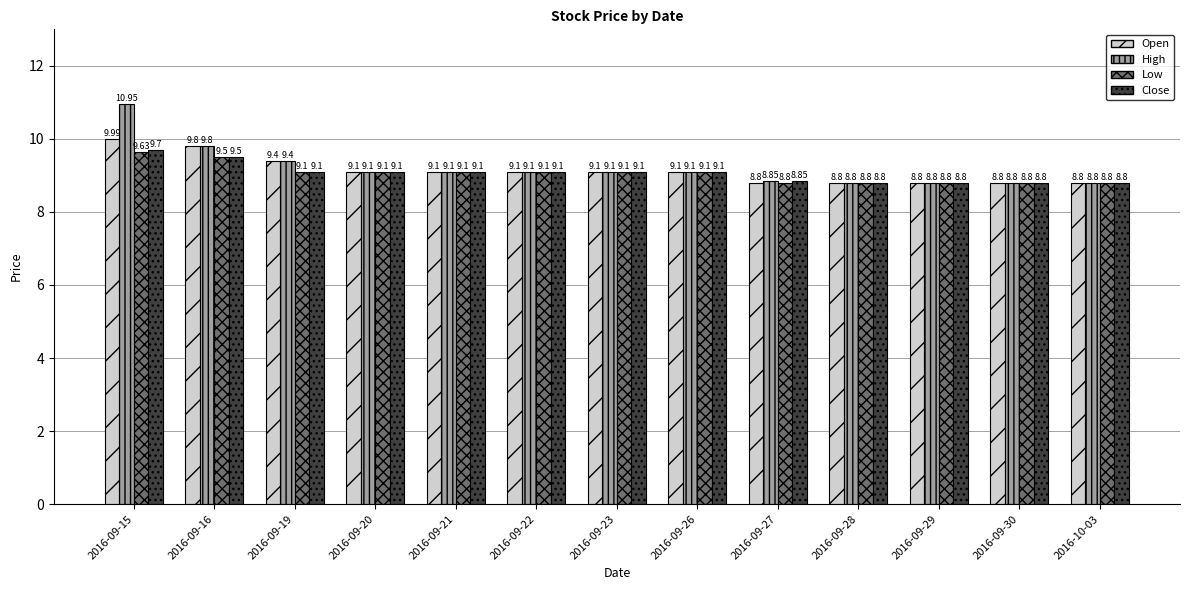

The value of Close at 2016-09-30 is 2.6. True or false?

False